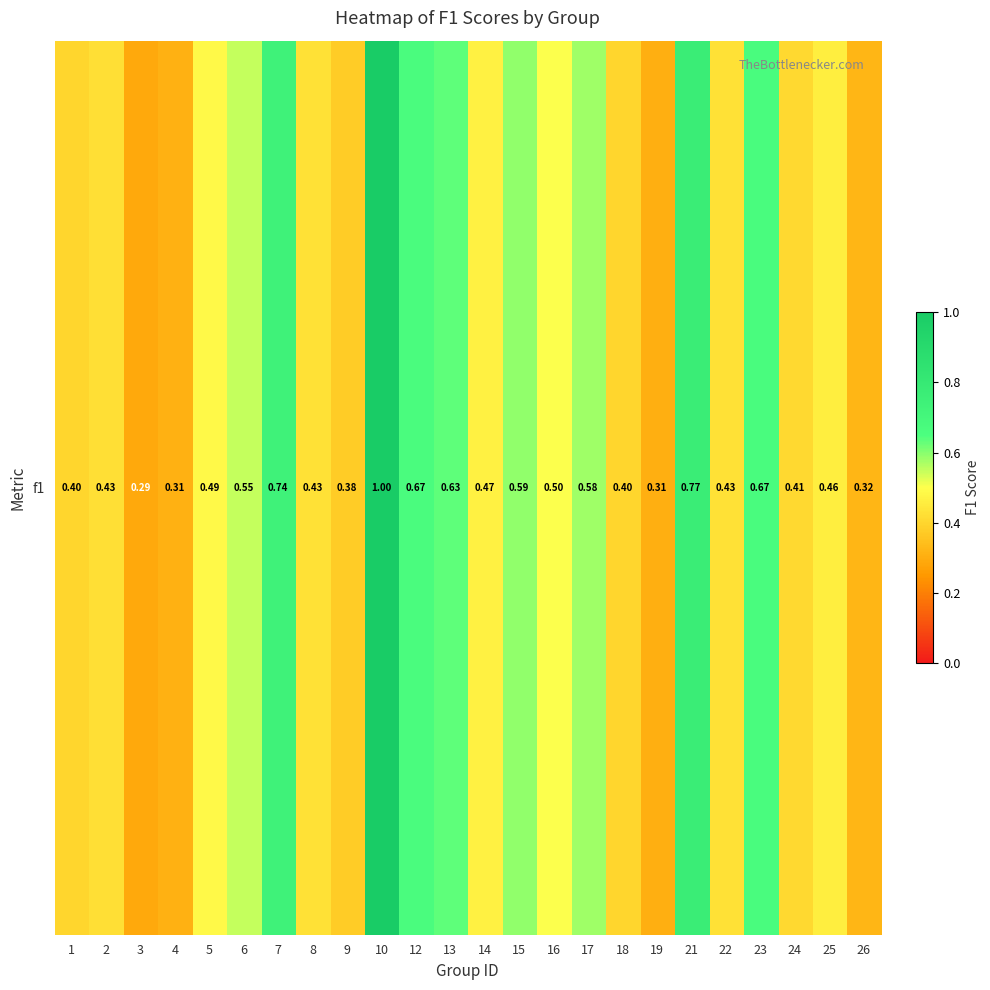

Which category has the lowest value across all series?

3